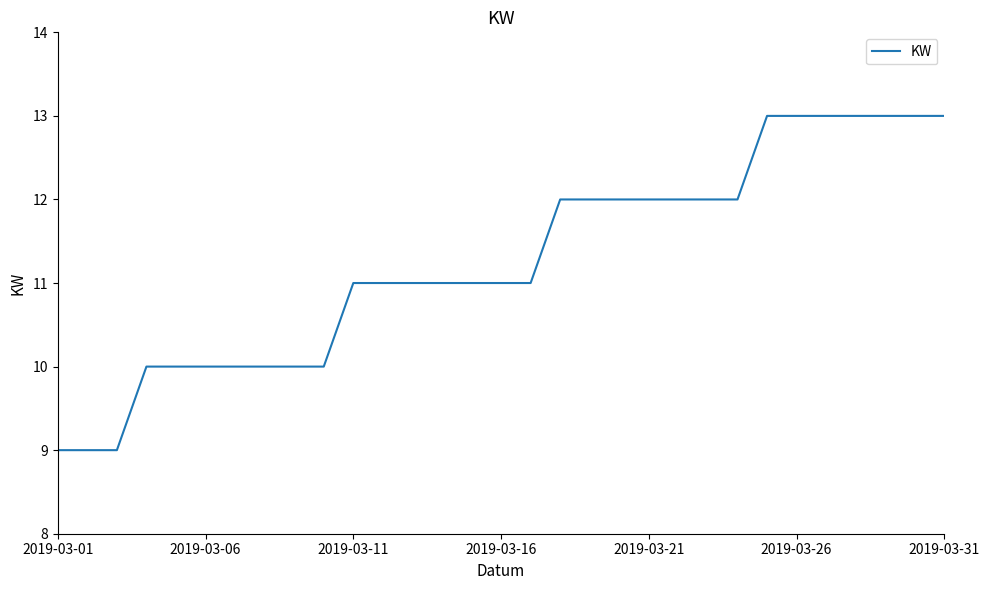

What is the difference between the maximum and second lowest values?

4